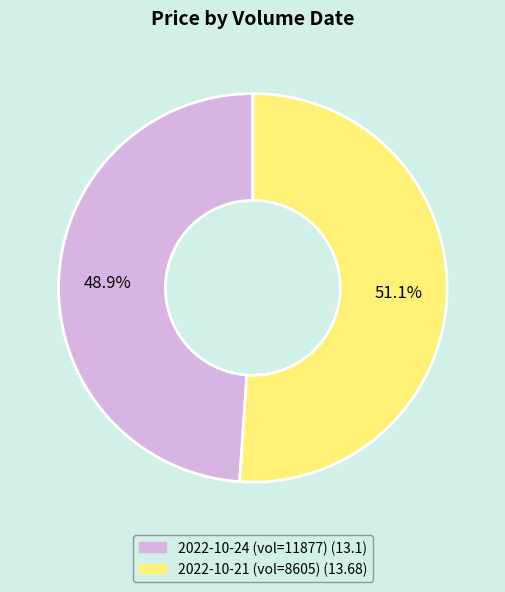

How many slices are in this pie chart?

2